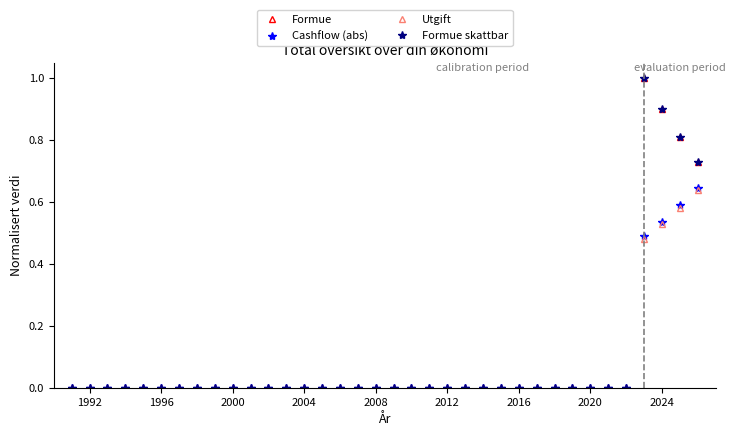

Does the chart have visible grid lines?

No